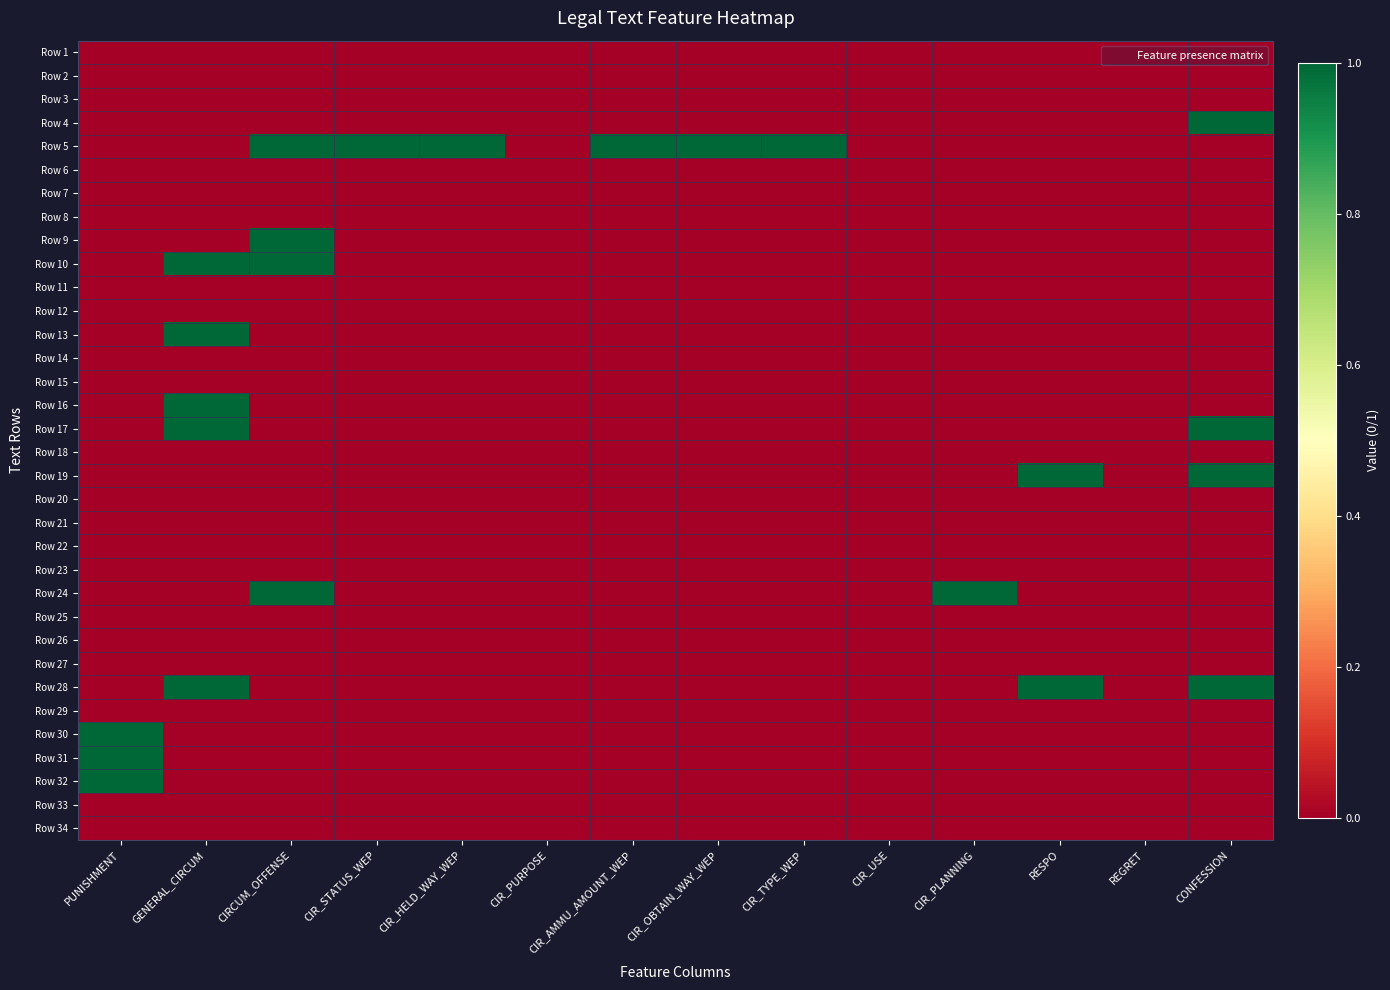

Reading right to left, extract all data points from this chart.

Row 1: CONFESSION=0	REGRET=0	RESPO=0	CIR_PLANNING=0	CIR_USE=0	CIR_TYPE_WEP=0	CIR_OBTAIN_WAY_WEP=0	CIR_AMMU_AMOUNT_WEP=0	CIR_PURPOSE=0	CIR_HELD_WAY_WEP=0	CIR_STATUS_WEP=0	CIRCUM_OFFENSE=0	GENERAL_CIRCUM=0	PUNISHMENT=0
Row 2: CONFESSION=0	REGRET=0	RESPO=0	CIR_PLANNING=0	CIR_USE=0	CIR_TYPE_WEP=0	CIR_OBTAIN_WAY_WEP=0	CIR_AMMU_AMOUNT_WEP=0	CIR_PURPOSE=0	CIR_HELD_WAY_WEP=0	CIR_STATUS_WEP=0	CIRCUM_OFFENSE=0	GENERAL_CIRCUM=0	PUNISHMENT=0
Row 3: CONFESSION=0	REGRET=0	RESPO=0	CIR_PLANNING=0	CIR_USE=0	CIR_TYPE_WEP=0	CIR_OBTAIN_WAY_WEP=0	CIR_AMMU_AMOUNT_WEP=0	CIR_PURPOSE=0	CIR_HELD_WAY_WEP=0	CIR_STATUS_WEP=0	CIRCUM_OFFENSE=0	GENERAL_CIRCUM=0	PUNISHMENT=0
Row 4: CONFESSION=1	REGRET=0	RESPO=0	CIR_PLANNING=0	CIR_USE=0	CIR_TYPE_WEP=0	CIR_OBTAIN_WAY_WEP=0	CIR_AMMU_AMOUNT_WEP=0	CIR_PURPOSE=0	CIR_HELD_WAY_WEP=0	CIR_STATUS_WEP=0	CIRCUM_OFFENSE=0	GENERAL_CIRCUM=0	PUNISHMENT=0
Row 5: CONFESSION=0	REGRET=0	RESPO=0	CIR_PLANNING=0	CIR_USE=0	CIR_TYPE_WEP=1	CIR_OBTAIN_WAY_WEP=1	CIR_AMMU_AMOUNT_WEP=1	CIR_PURPOSE=0	CIR_HELD_WAY_WEP=1	CIR_STATUS_WEP=1	CIRCUM_OFFENSE=1	GENERAL_CIRCUM=0	PUNISHMENT=0
Row 6: CONFESSION=0	REGRET=0	RESPO=0	CIR_PLANNING=0	CIR_USE=0	CIR_TYPE_WEP=0	CIR_OBTAIN_WAY_WEP=0	CIR_AMMU_AMOUNT_WEP=0	CIR_PURPOSE=0	CIR_HELD_WAY_WEP=0	CIR_STATUS_WEP=0	CIRCUM_OFFENSE=0	GENERAL_CIRCUM=0	PUNISHMENT=0
Row 7: CONFESSION=0	REGRET=0	RESPO=0	CIR_PLANNING=0	CIR_USE=0	CIR_TYPE_WEP=0	CIR_OBTAIN_WAY_WEP=0	CIR_AMMU_AMOUNT_WEP=0	CIR_PURPOSE=0	CIR_HELD_WAY_WEP=0	CIR_STATUS_WEP=0	CIRCUM_OFFENSE=0	GENERAL_CIRCUM=0	PUNISHMENT=0
Row 8: CONFESSION=0	REGRET=0	RESPO=0	CIR_PLANNING=0	CIR_USE=0	CIR_TYPE_WEP=0	CIR_OBTAIN_WAY_WEP=0	CIR_AMMU_AMOUNT_WEP=0	CIR_PURPOSE=0	CIR_HELD_WAY_WEP=0	CIR_STATUS_WEP=0	CIRCUM_OFFENSE=0	GENERAL_CIRCUM=0	PUNISHMENT=0
Row 9: CONFESSION=0	REGRET=0	RESPO=0	CIR_PLANNING=0	CIR_USE=0	CIR_TYPE_WEP=0	CIR_OBTAIN_WAY_WEP=0	CIR_AMMU_AMOUNT_WEP=0	CIR_PURPOSE=0	CIR_HELD_WAY_WEP=0	CIR_STATUS_WEP=0	CIRCUM_OFFENSE=1	GENERAL_CIRCUM=0	PUNISHMENT=0
Row 10: CONFESSION=0	REGRET=0	RESPO=0	CIR_PLANNING=0	CIR_USE=0	CIR_TYPE_WEP=0	CIR_OBTAIN_WAY_WEP=0	CIR_AMMU_AMOUNT_WEP=0	CIR_PURPOSE=0	CIR_HELD_WAY_WEP=0	CIR_STATUS_WEP=0	CIRCUM_OFFENSE=1	GENERAL_CIRCUM=1	PUNISHMENT=0
Row 11: CONFESSION=0	REGRET=0	RESPO=0	CIR_PLANNING=0	CIR_USE=0	CIR_TYPE_WEP=0	CIR_OBTAIN_WAY_WEP=0	CIR_AMMU_AMOUNT_WEP=0	CIR_PURPOSE=0	CIR_HELD_WAY_WEP=0	CIR_STATUS_WEP=0	CIRCUM_OFFENSE=0	GENERAL_CIRCUM=0	PUNISHMENT=0
Row 12: CONFESSION=0	REGRET=0	RESPO=0	CIR_PLANNING=0	CIR_USE=0	CIR_TYPE_WEP=0	CIR_OBTAIN_WAY_WEP=0	CIR_AMMU_AMOUNT_WEP=0	CIR_PURPOSE=0	CIR_HELD_WAY_WEP=0	CIR_STATUS_WEP=0	CIRCUM_OFFENSE=0	GENERAL_CIRCUM=0	PUNISHMENT=0
Row 13: CONFESSION=0	REGRET=0	RESPO=0	CIR_PLANNING=0	CIR_USE=0	CIR_TYPE_WEP=0	CIR_OBTAIN_WAY_WEP=0	CIR_AMMU_AMOUNT_WEP=0	CIR_PURPOSE=0	CIR_HELD_WAY_WEP=0	CIR_STATUS_WEP=0	CIRCUM_OFFENSE=0	GENERAL_CIRCUM=1	PUNISHMENT=0
Row 14: CONFESSION=0	REGRET=0	RESPO=0	CIR_PLANNING=0	CIR_USE=0	CIR_TYPE_WEP=0	CIR_OBTAIN_WAY_WEP=0	CIR_AMMU_AMOUNT_WEP=0	CIR_PURPOSE=0	CIR_HELD_WAY_WEP=0	CIR_STATUS_WEP=0	CIRCUM_OFFENSE=0	GENERAL_CIRCUM=0	PUNISHMENT=0
Row 15: CONFESSION=0	REGRET=0	RESPO=0	CIR_PLANNING=0	CIR_USE=0	CIR_TYPE_WEP=0	CIR_OBTAIN_WAY_WEP=0	CIR_AMMU_AMOUNT_WEP=0	CIR_PURPOSE=0	CIR_HELD_WAY_WEP=0	CIR_STATUS_WEP=0	CIRCUM_OFFENSE=0	GENERAL_CIRCUM=0	PUNISHMENT=0
Row 16: CONFESSION=0	REGRET=0	RESPO=0	CIR_PLANNING=0	CIR_USE=0	CIR_TYPE_WEP=0	CIR_OBTAIN_WAY_WEP=0	CIR_AMMU_AMOUNT_WEP=0	CIR_PURPOSE=0	CIR_HELD_WAY_WEP=0	CIR_STATUS_WEP=0	CIRCUM_OFFENSE=0	GENERAL_CIRCUM=1	PUNISHMENT=0
Row 17: CONFESSION=1	REGRET=0	RESPO=0	CIR_PLANNING=0	CIR_USE=0	CIR_TYPE_WEP=0	CIR_OBTAIN_WAY_WEP=0	CIR_AMMU_AMOUNT_WEP=0	CIR_PURPOSE=0	CIR_HELD_WAY_WEP=0	CIR_STATUS_WEP=0	CIRCUM_OFFENSE=0	GENERAL_CIRCUM=1	PUNISHMENT=0
Row 18: CONFESSION=0	REGRET=0	RESPO=0	CIR_PLANNING=0	CIR_USE=0	CIR_TYPE_WEP=0	CIR_OBTAIN_WAY_WEP=0	CIR_AMMU_AMOUNT_WEP=0	CIR_PURPOSE=0	CIR_HELD_WAY_WEP=0	CIR_STATUS_WEP=0	CIRCUM_OFFENSE=0	GENERAL_CIRCUM=0	PUNISHMENT=0
Row 19: CONFESSION=1	REGRET=0	RESPO=1	CIR_PLANNING=0	CIR_USE=0	CIR_TYPE_WEP=0	CIR_OBTAIN_WAY_WEP=0	CIR_AMMU_AMOUNT_WEP=0	CIR_PURPOSE=0	CIR_HELD_WAY_WEP=0	CIR_STATUS_WEP=0	CIRCUM_OFFENSE=0	GENERAL_CIRCUM=0	PUNISHMENT=0
Row 20: CONFESSION=0	REGRET=0	RESPO=0	CIR_PLANNING=0	CIR_USE=0	CIR_TYPE_WEP=0	CIR_OBTAIN_WAY_WEP=0	CIR_AMMU_AMOUNT_WEP=0	CIR_PURPOSE=0	CIR_HELD_WAY_WEP=0	CIR_STATUS_WEP=0	CIRCUM_OFFENSE=0	GENERAL_CIRCUM=0	PUNISHMENT=0
Row 21: CONFESSION=0	REGRET=0	RESPO=0	CIR_PLANNING=0	CIR_USE=0	CIR_TYPE_WEP=0	CIR_OBTAIN_WAY_WEP=0	CIR_AMMU_AMOUNT_WEP=0	CIR_PURPOSE=0	CIR_HELD_WAY_WEP=0	CIR_STATUS_WEP=0	CIRCUM_OFFENSE=0	GENERAL_CIRCUM=0	PUNISHMENT=0
Row 22: CONFESSION=0	REGRET=0	RESPO=0	CIR_PLANNING=0	CIR_USE=0	CIR_TYPE_WEP=0	CIR_OBTAIN_WAY_WEP=0	CIR_AMMU_AMOUNT_WEP=0	CIR_PURPOSE=0	CIR_HELD_WAY_WEP=0	CIR_STATUS_WEP=0	CIRCUM_OFFENSE=0	GENERAL_CIRCUM=0	PUNISHMENT=0
Row 23: CONFESSION=0	REGRET=0	RESPO=0	CIR_PLANNING=0	CIR_USE=0	CIR_TYPE_WEP=0	CIR_OBTAIN_WAY_WEP=0	CIR_AMMU_AMOUNT_WEP=0	CIR_PURPOSE=0	CIR_HELD_WAY_WEP=0	CIR_STATUS_WEP=0	CIRCUM_OFFENSE=0	GENERAL_CIRCUM=0	PUNISHMENT=0
Row 24: CONFESSION=0	REGRET=0	RESPO=0	CIR_PLANNING=1	CIR_USE=0	CIR_TYPE_WEP=0	CIR_OBTAIN_WAY_WEP=0	CIR_AMMU_AMOUNT_WEP=0	CIR_PURPOSE=0	CIR_HELD_WAY_WEP=0	CIR_STATUS_WEP=0	CIRCUM_OFFENSE=1	GENERAL_CIRCUM=0	PUNISHMENT=0
Row 25: CONFESSION=0	REGRET=0	RESPO=0	CIR_PLANNING=0	CIR_USE=0	CIR_TYPE_WEP=0	CIR_OBTAIN_WAY_WEP=0	CIR_AMMU_AMOUNT_WEP=0	CIR_PURPOSE=0	CIR_HELD_WAY_WEP=0	CIR_STATUS_WEP=0	CIRCUM_OFFENSE=0	GENERAL_CIRCUM=0	PUNISHMENT=0
Row 26: CONFESSION=0	REGRET=0	RESPO=0	CIR_PLANNING=0	CIR_USE=0	CIR_TYPE_WEP=0	CIR_OBTAIN_WAY_WEP=0	CIR_AMMU_AMOUNT_WEP=0	CIR_PURPOSE=0	CIR_HELD_WAY_WEP=0	CIR_STATUS_WEP=0	CIRCUM_OFFENSE=0	GENERAL_CIRCUM=0	PUNISHMENT=0
Row 27: CONFESSION=0	REGRET=0	RESPO=0	CIR_PLANNING=0	CIR_USE=0	CIR_TYPE_WEP=0	CIR_OBTAIN_WAY_WEP=0	CIR_AMMU_AMOUNT_WEP=0	CIR_PURPOSE=0	CIR_HELD_WAY_WEP=0	CIR_STATUS_WEP=0	CIRCUM_OFFENSE=0	GENERAL_CIRCUM=0	PUNISHMENT=0
Row 28: CONFESSION=1	REGRET=0	RESPO=1	CIR_PLANNING=0	CIR_USE=0	CIR_TYPE_WEP=0	CIR_OBTAIN_WAY_WEP=0	CIR_AMMU_AMOUNT_WEP=0	CIR_PURPOSE=0	CIR_HELD_WAY_WEP=0	CIR_STATUS_WEP=0	CIRCUM_OFFENSE=0	GENERAL_CIRCUM=1	PUNISHMENT=0
Row 29: CONFESSION=0	REGRET=0	RESPO=0	CIR_PLANNING=0	CIR_USE=0	CIR_TYPE_WEP=0	CIR_OBTAIN_WAY_WEP=0	CIR_AMMU_AMOUNT_WEP=0	CIR_PURPOSE=0	CIR_HELD_WAY_WEP=0	CIR_STATUS_WEP=0	CIRCUM_OFFENSE=0	GENERAL_CIRCUM=0	PUNISHMENT=0
Row 30: CONFESSION=0	REGRET=0	RESPO=0	CIR_PLANNING=0	CIR_USE=0	CIR_TYPE_WEP=0	CIR_OBTAIN_WAY_WEP=0	CIR_AMMU_AMOUNT_WEP=0	CIR_PURPOSE=0	CIR_HELD_WAY_WEP=0	CIR_STATUS_WEP=0	CIRCUM_OFFENSE=0	GENERAL_CIRCUM=0	PUNISHMENT=1
Row 31: CONFESSION=0	REGRET=0	RESPO=0	CIR_PLANNING=0	CIR_USE=0	CIR_TYPE_WEP=0	CIR_OBTAIN_WAY_WEP=0	CIR_AMMU_AMOUNT_WEP=0	CIR_PURPOSE=0	CIR_HELD_WAY_WEP=0	CIR_STATUS_WEP=0	CIRCUM_OFFENSE=0	GENERAL_CIRCUM=0	PUNISHMENT=1
Row 32: CONFESSION=0	REGRET=0	RESPO=0	CIR_PLANNING=0	CIR_USE=0	CIR_TYPE_WEP=0	CIR_OBTAIN_WAY_WEP=0	CIR_AMMU_AMOUNT_WEP=0	CIR_PURPOSE=0	CIR_HELD_WAY_WEP=0	CIR_STATUS_WEP=0	CIRCUM_OFFENSE=0	GENERAL_CIRCUM=0	PUNISHMENT=1
Row 33: CONFESSION=0	REGRET=0	RESPO=0	CIR_PLANNING=0	CIR_USE=0	CIR_TYPE_WEP=0	CIR_OBTAIN_WAY_WEP=0	CIR_AMMU_AMOUNT_WEP=0	CIR_PURPOSE=0	CIR_HELD_WAY_WEP=0	CIR_STATUS_WEP=0	CIRCUM_OFFENSE=0	GENERAL_CIRCUM=0	PUNISHMENT=0
Row 34: CONFESSION=0	REGRET=0	RESPO=0	CIR_PLANNING=0	CIR_USE=0	CIR_TYPE_WEP=0	CIR_OBTAIN_WAY_WEP=0	CIR_AMMU_AMOUNT_WEP=0	CIR_PURPOSE=0	CIR_HELD_WAY_WEP=0	CIR_STATUS_WEP=0	CIRCUM_OFFENSE=0	GENERAL_CIRCUM=0	PUNISHMENT=0